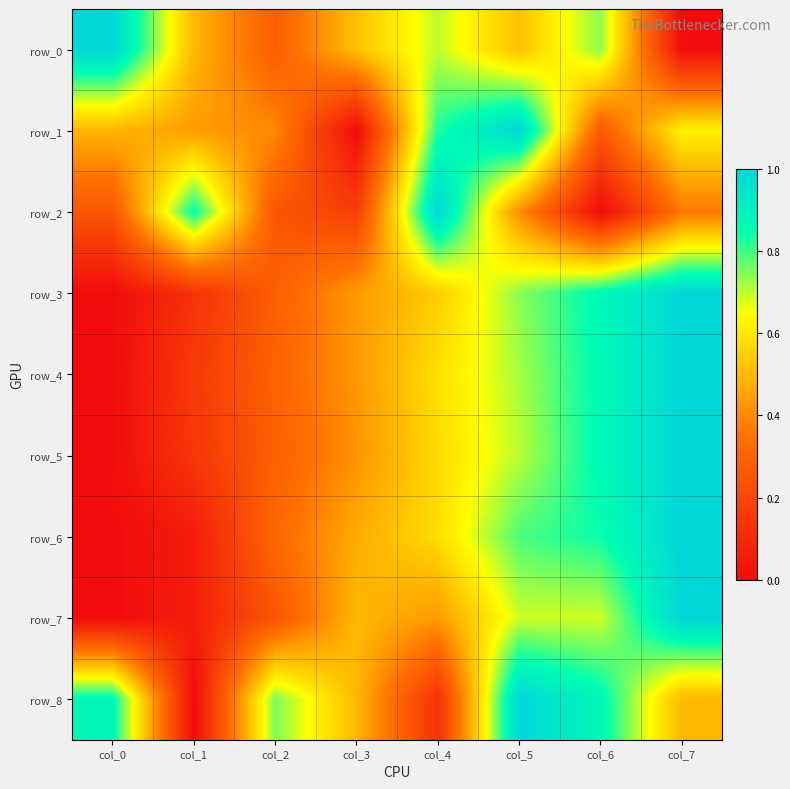

At which label does row_0 reach its minimum?

col_7